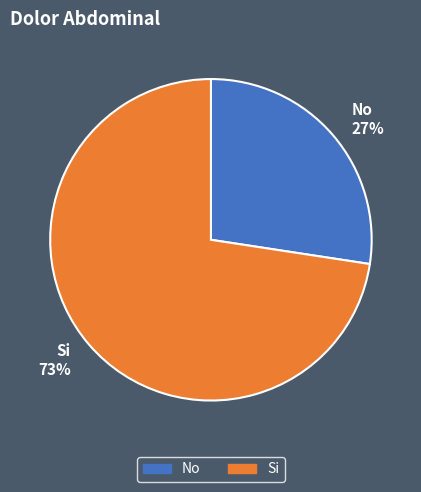

Is there any slice that represents more than half of the pie?

Yes